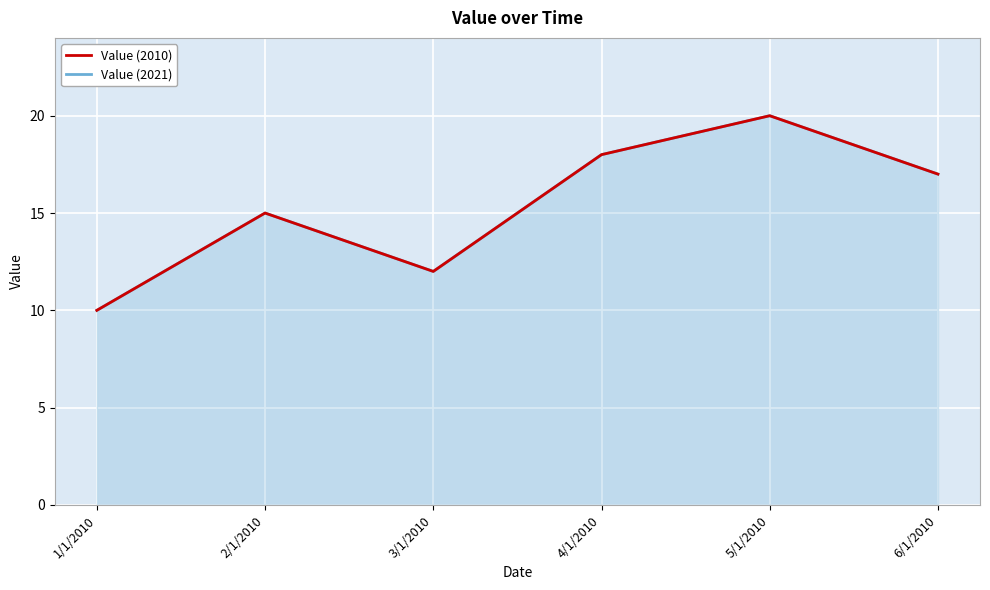

Where is the first local maximum for Value (2010)?

2/1/2010